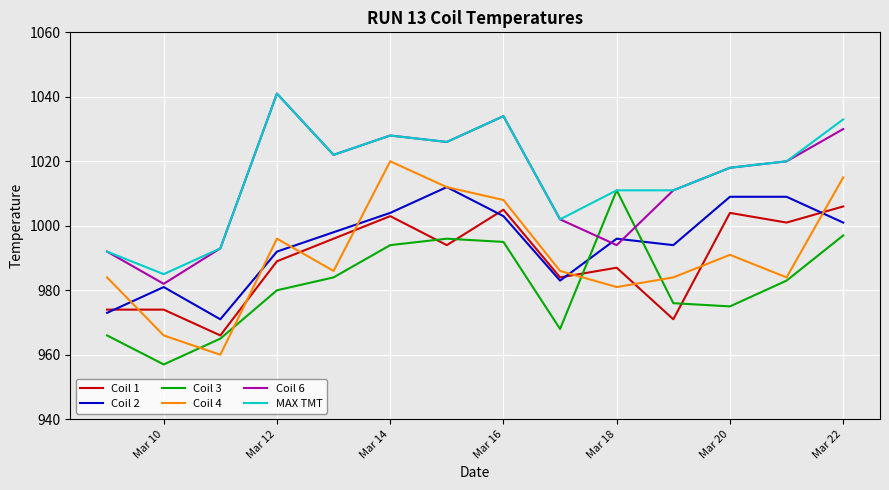

What is the greatest value displayed?

1041